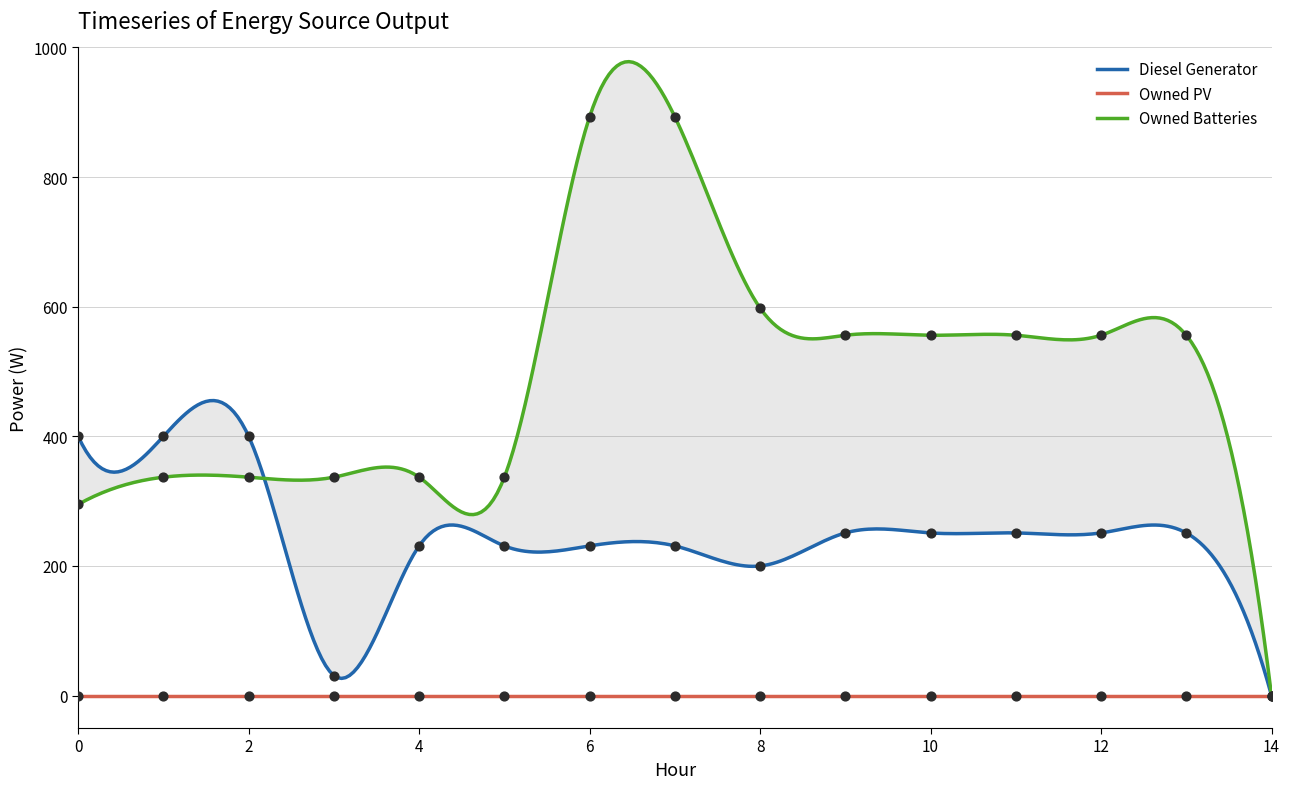

What is the total value across all series at 1?

737